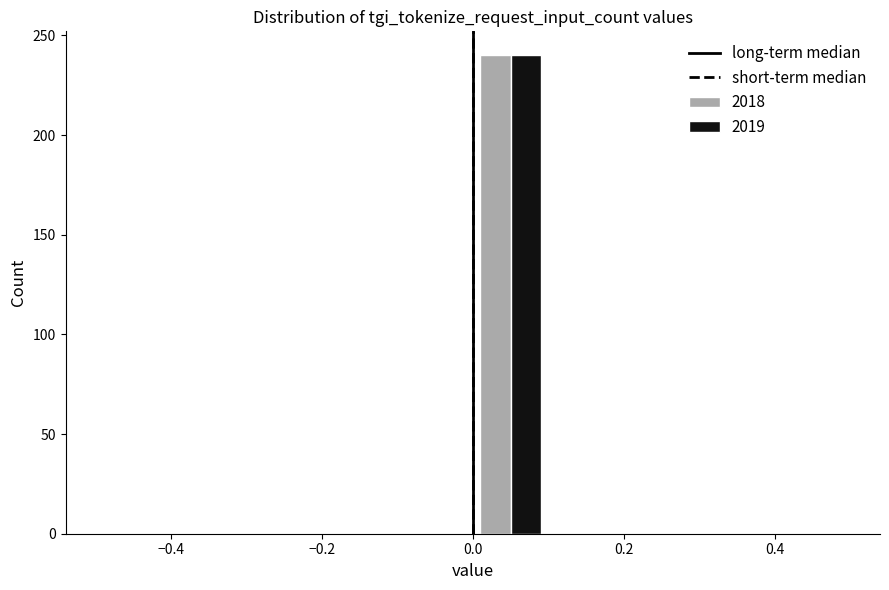

Reading left to right, transcribe this chart: for each range on the x-axis, give the height of each series' bar. The values are not printed on the chart, so give them approximately, as read against the axis.

-0.5 to -0.4: 2018=0	2019=0
-0.4 to -0.3: 2018=0	2019=0
-0.3 to -0.2: 2018=0	2019=0
-0.2 to -0.1: 2018=0	2019=0
-0.1 to 0.0: 2018=0	2019=0
0.0 to 0.1: 2018=240	2019=240
0.1 to 0.2: 2018=0	2019=0
0.2 to 0.3: 2018=0	2019=0
0.3 to 0.4: 2018=0	2019=0
0.4 to 0.5: 2018=0	2019=0